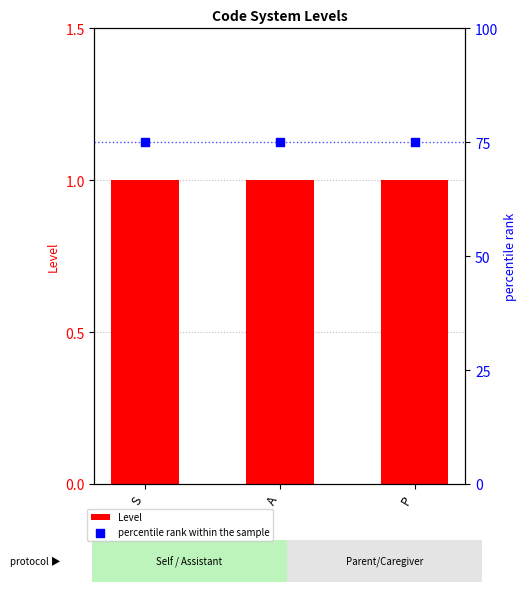

What are all the series names shown in the legend?

Level, percentile rank within the sample